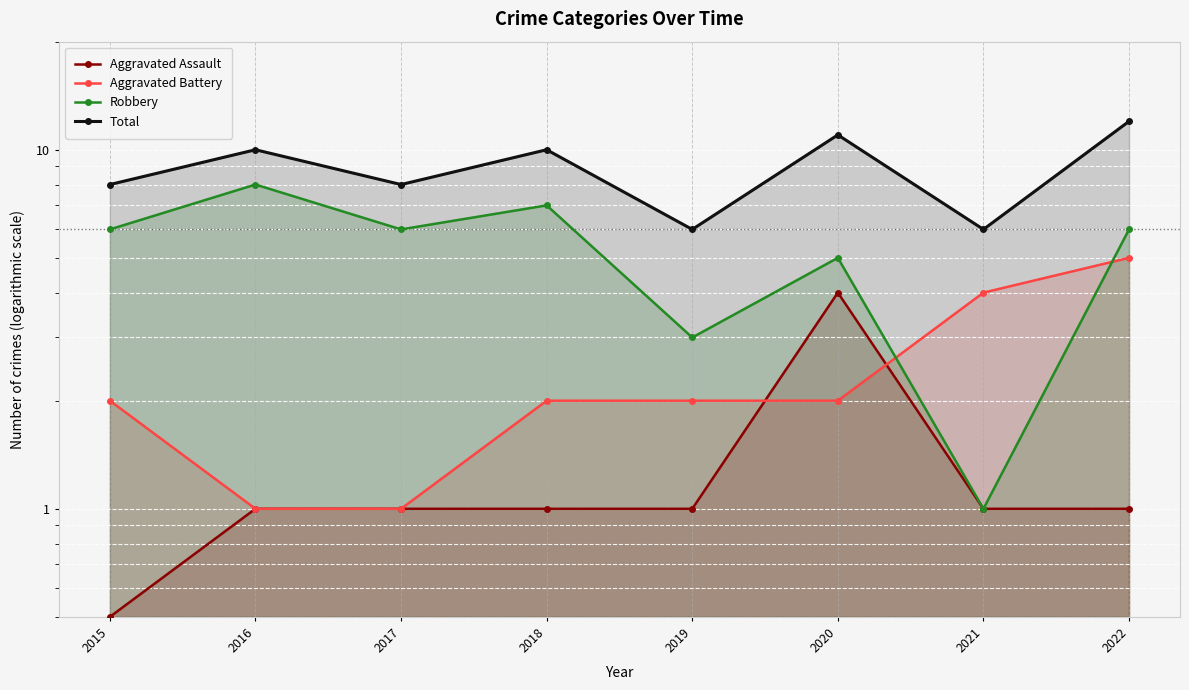

What are all the series names shown in the legend?

Aggravated Assault, Aggravated Battery, Robbery, Total